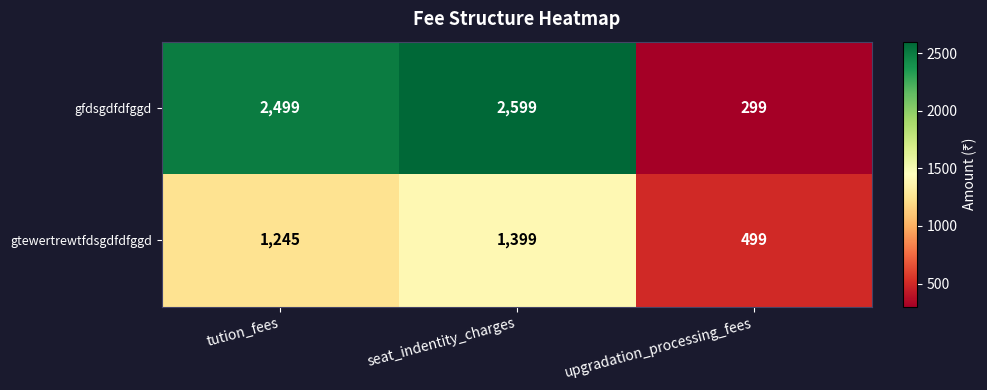

Between seat_indentity_charges and upgradation_processing_fees, which series saw the biggest shift?

gfdsgdfdfggd